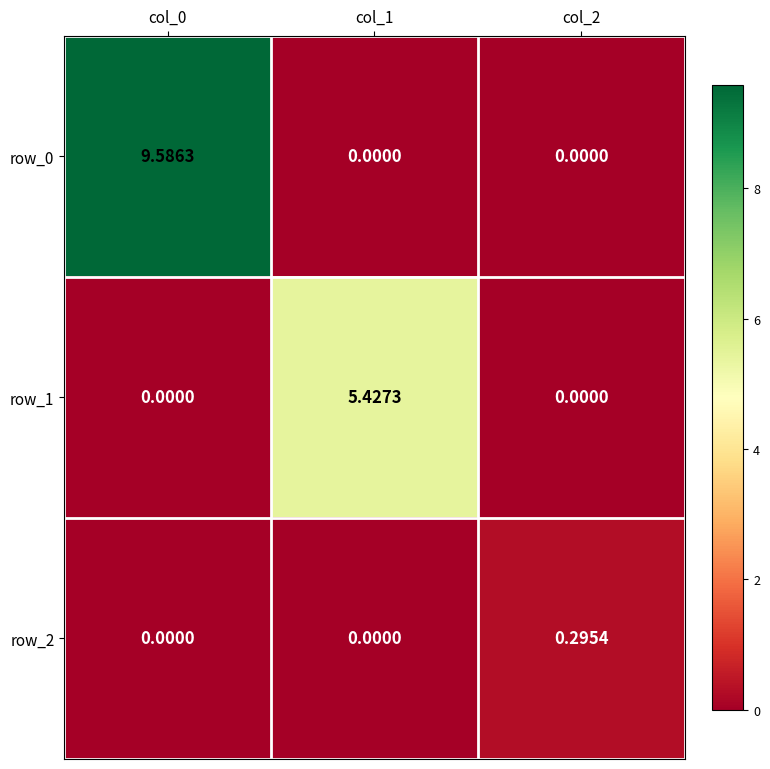

List the series in order of their overall mean, lowest first.

row_2, row_1, row_0